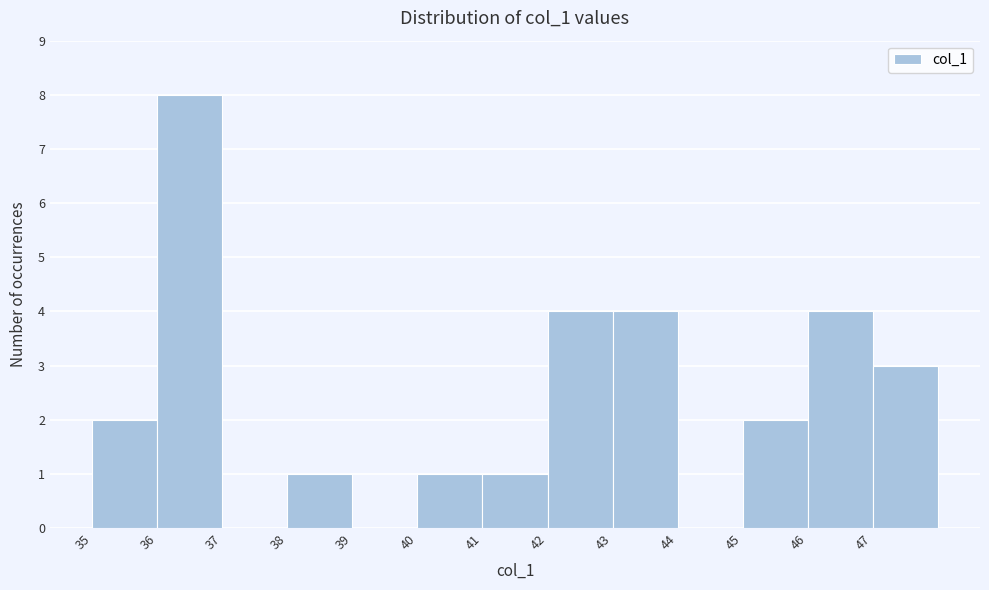

Reading left to right, list all the values displayed in this chart.

35=2	36=8	37=0	38=1	39=0	40=1	41=1	42=4	43=4	44=0	45=2	46=4	47=3